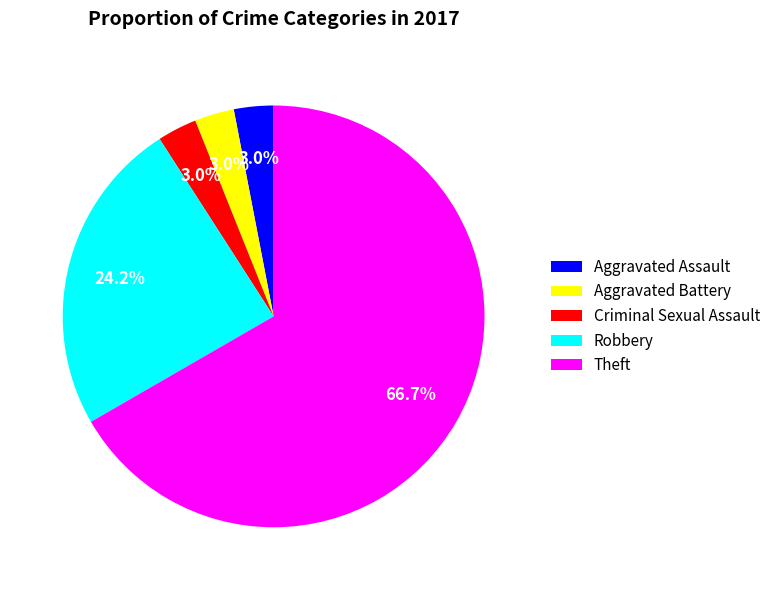

Which slice is the largest?

Theft